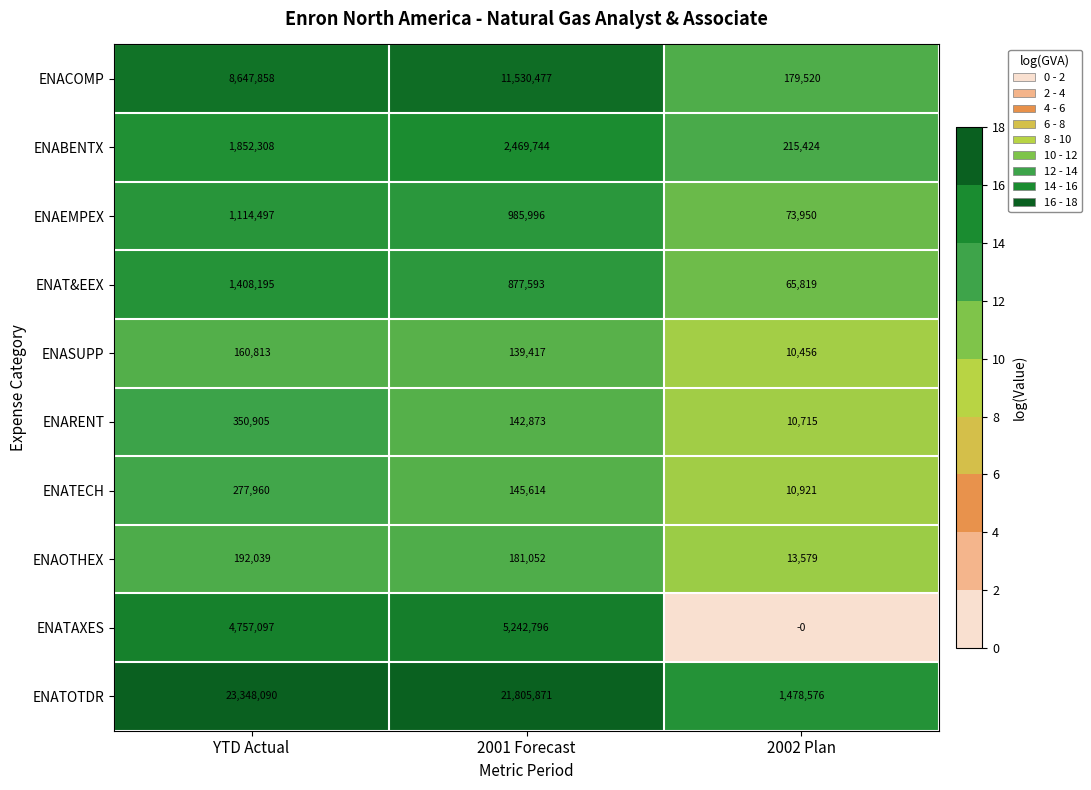

Reading right to left, what are all the values shown in this chart?

ENACOMP: 179520	11530477	8647858
ENABENTX: 215424	2469744	1852308
ENAEMPEX: 73950	985996	1114497
ENAT&EEX: 65819	877593	1408195
ENASUPP: 10456	139417	160813
ENARENT: 10715	142873	350905
ENATECH: 10921	145614	277960
ENAOTHEX: 13579	181052	192039
ENATAXES: 0	5242796	4757097
ENATOTDR: 1478576	21805871	23348090